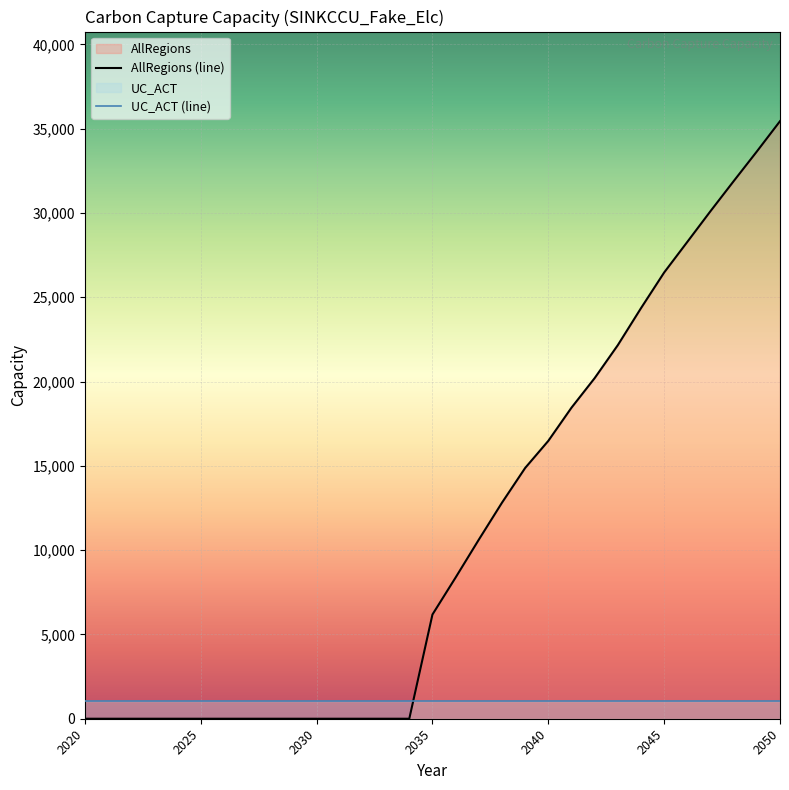

True or false: AllRegions (line) has a value of -21771.7 at 2030.

False